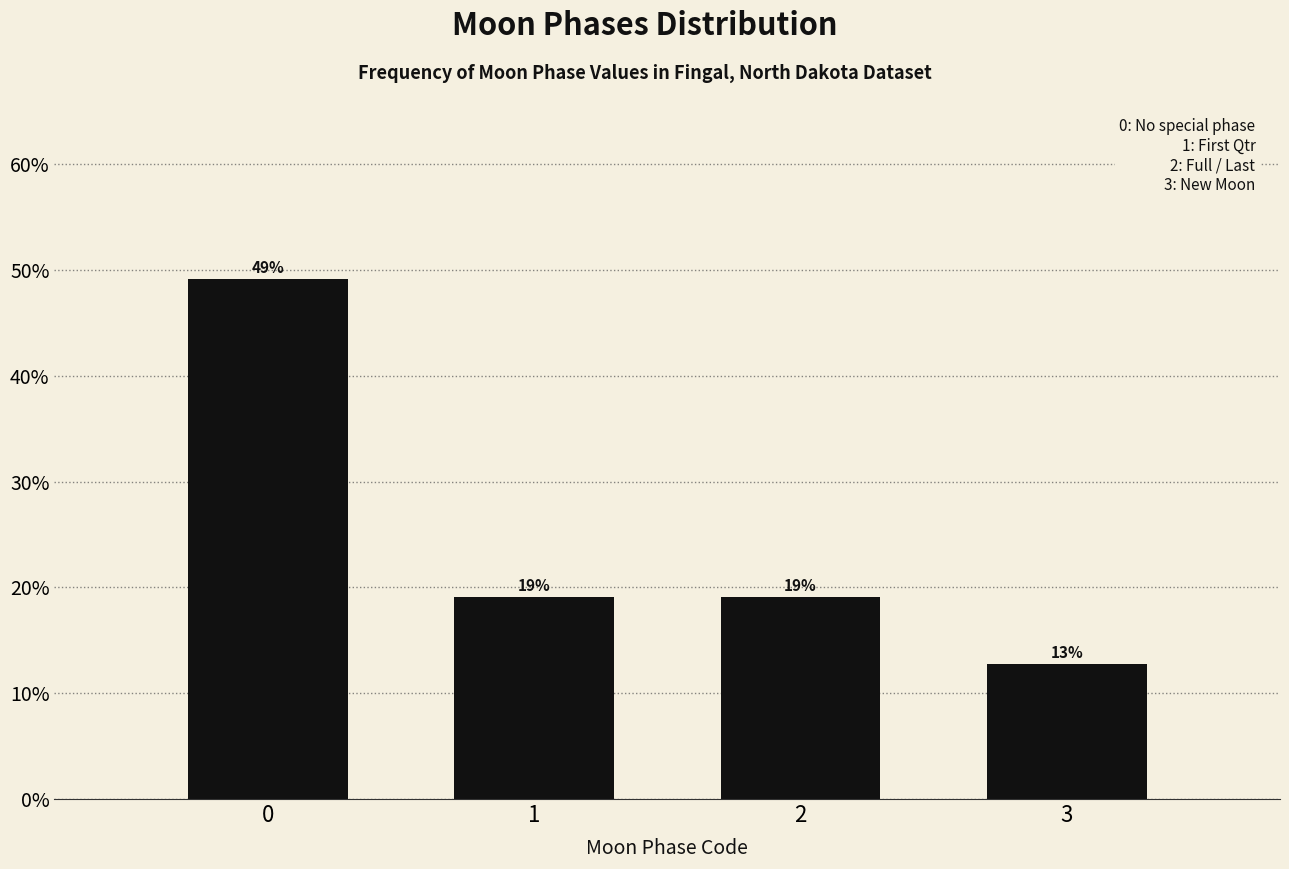

Are the bars horizontal?

No